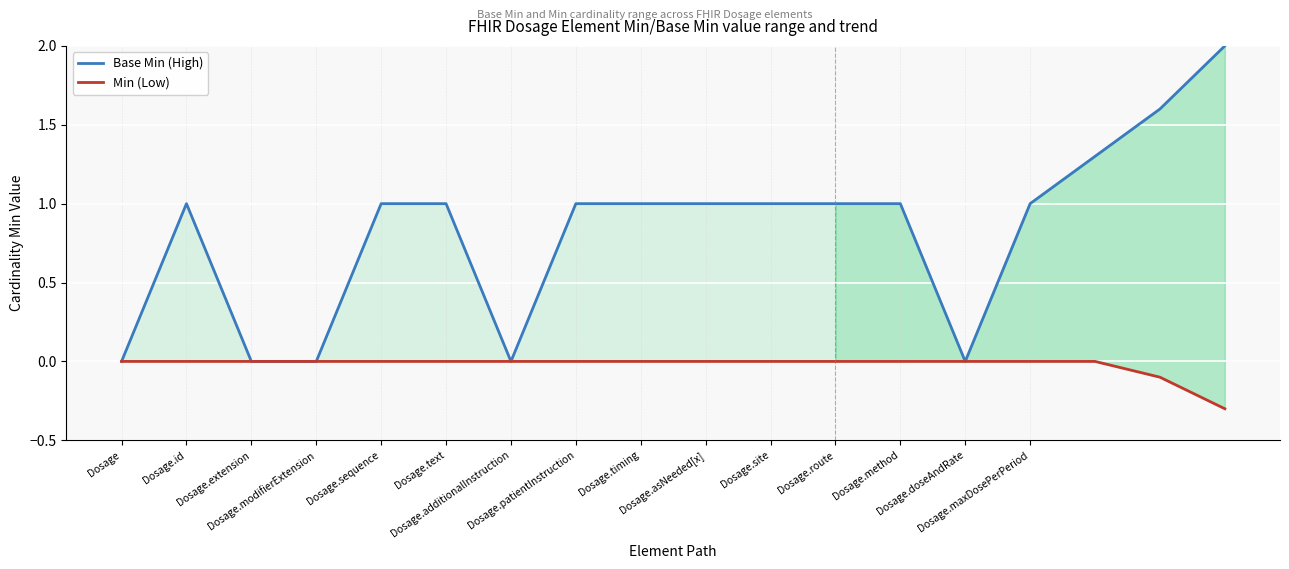

At Dosage.id, list the series in order from smallest to largest.

Min (Low), Base Min (High)